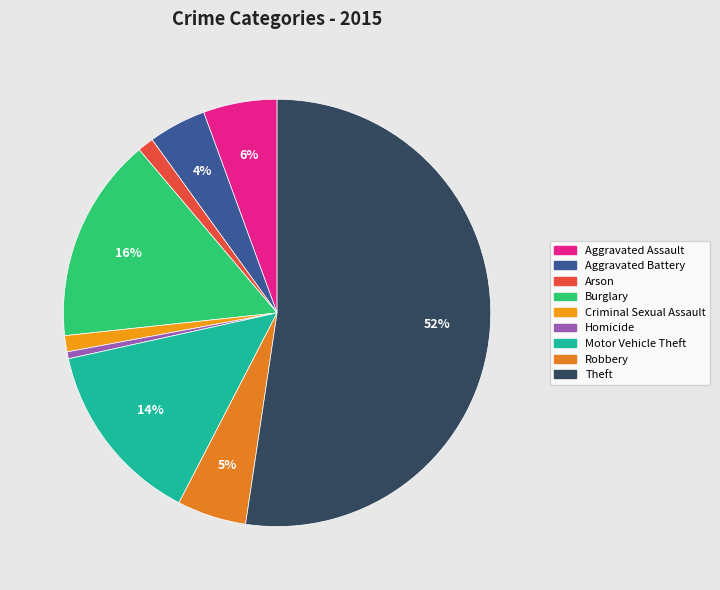

Which slice is the smallest?

Homicide